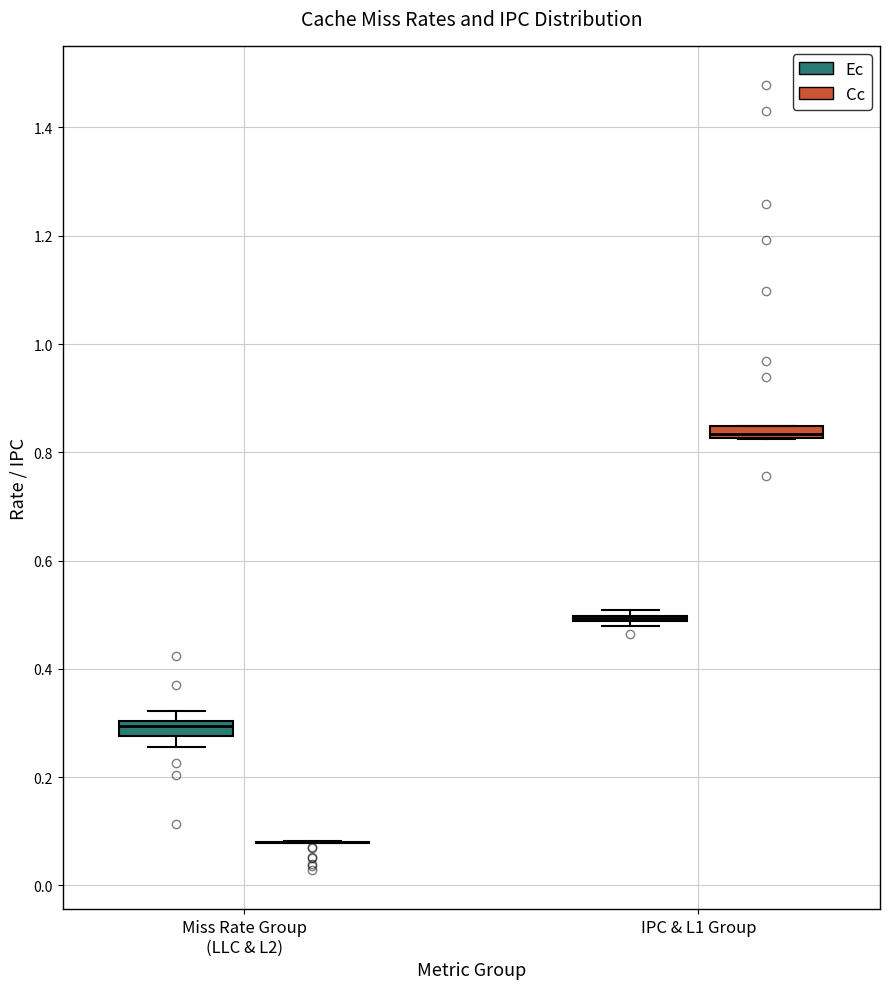

Where is the lower edge of the box for Miss Rate Group (LLC & L2) (Ec) on the y-axis? The values are not printed on the chart, so give them approximately, as read against the axis.

0.28